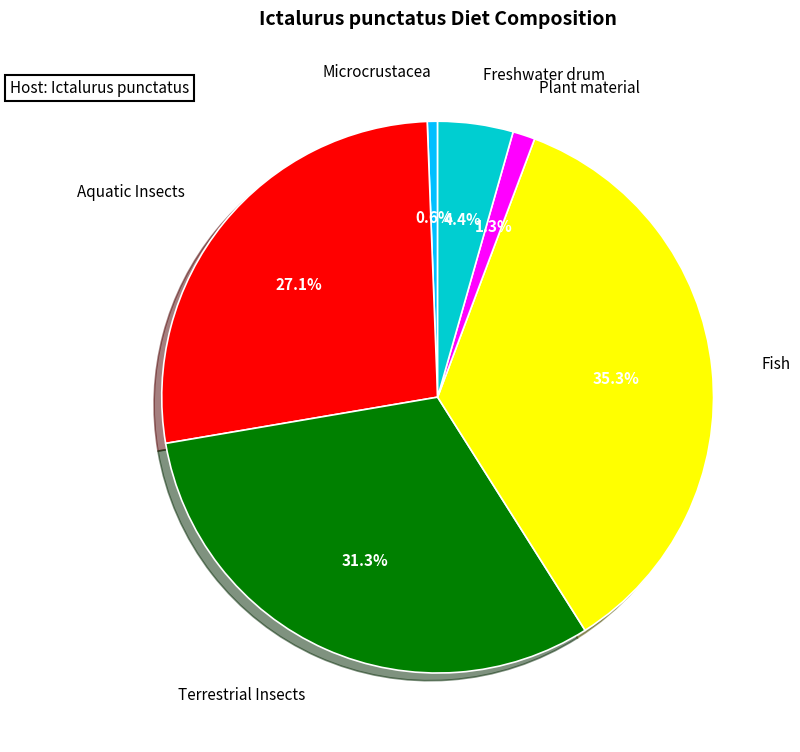

Count the number of slices in the pie.

6